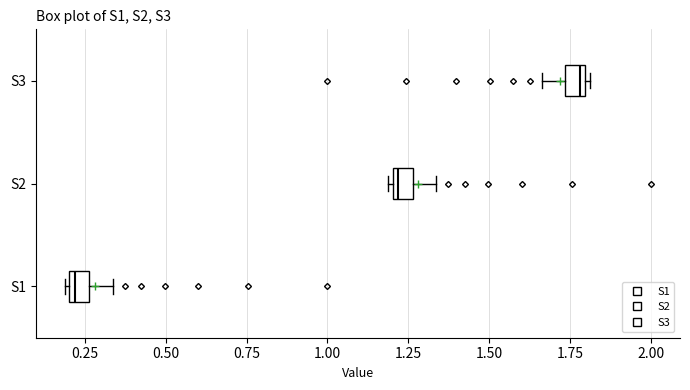

Which box's median line is the furthest to the left?

S1